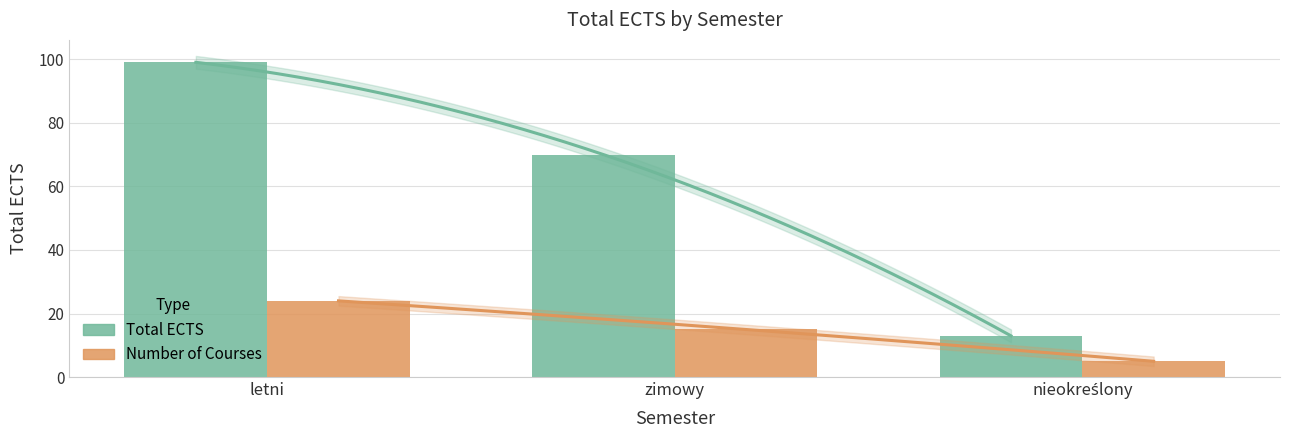

Reading right to left, list all the values displayed in this chart.

Total ECTS: 13	70	99
Number of Courses: 5	15	24